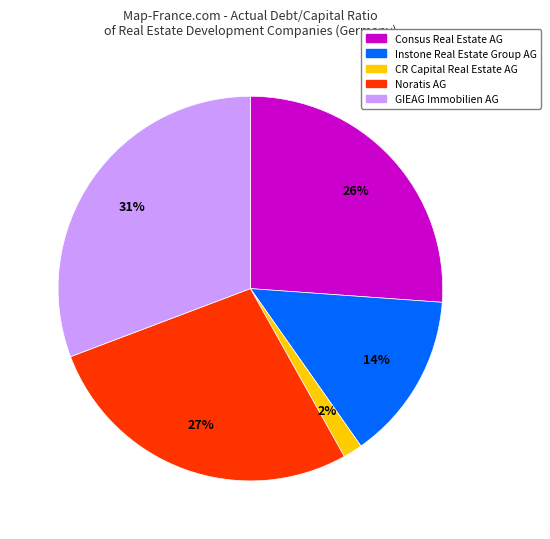

Does any single category account for the majority?

No